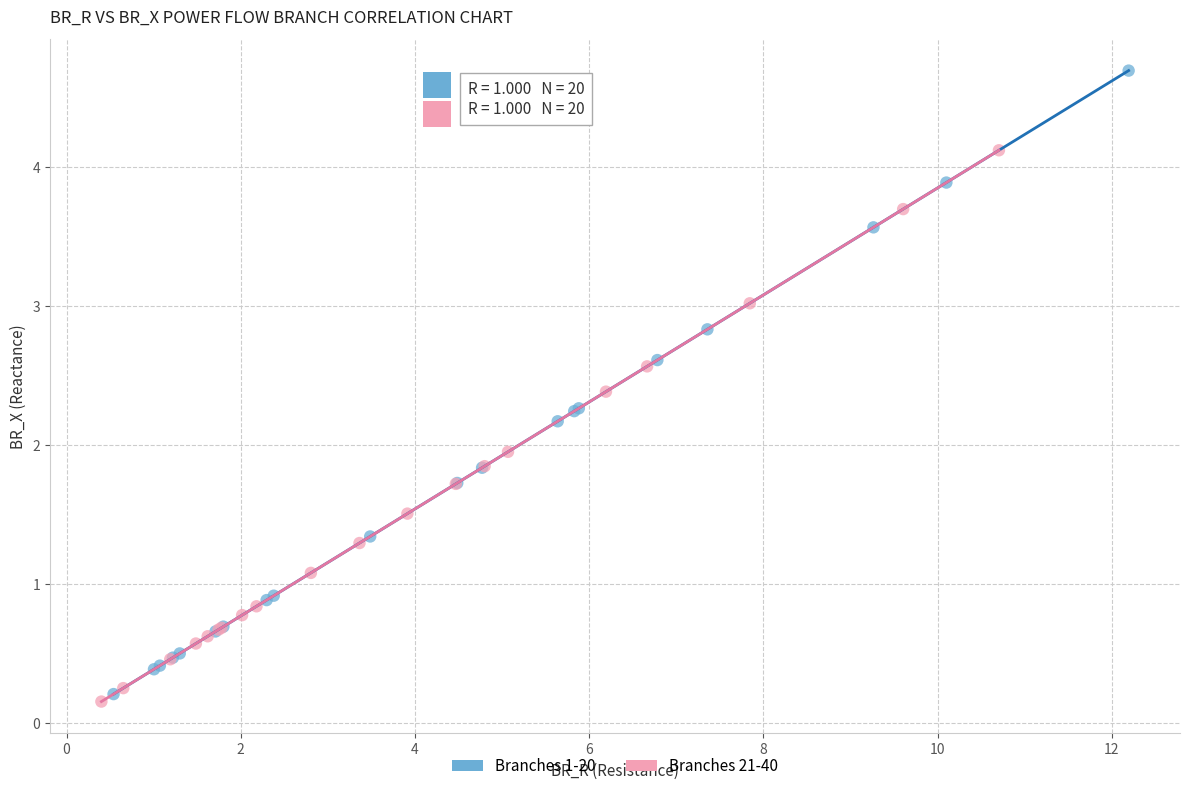

Which series contains the highest Y value?

Branches 1-20